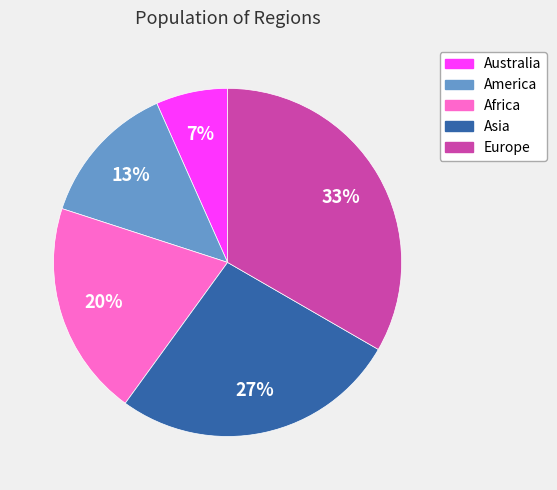

Is it true that America is 2% of the pie?

False